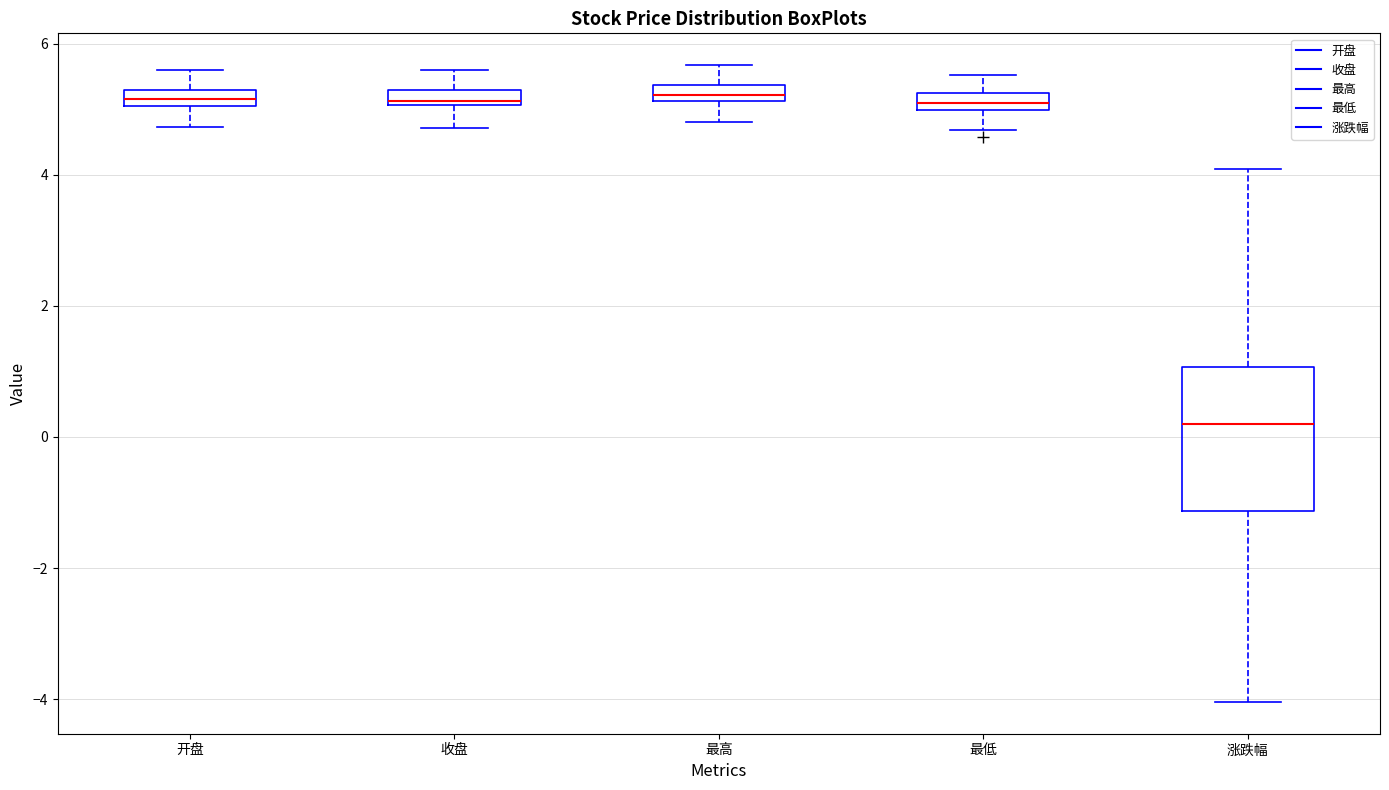

Which box's median line is the lowest?

涨跌幅